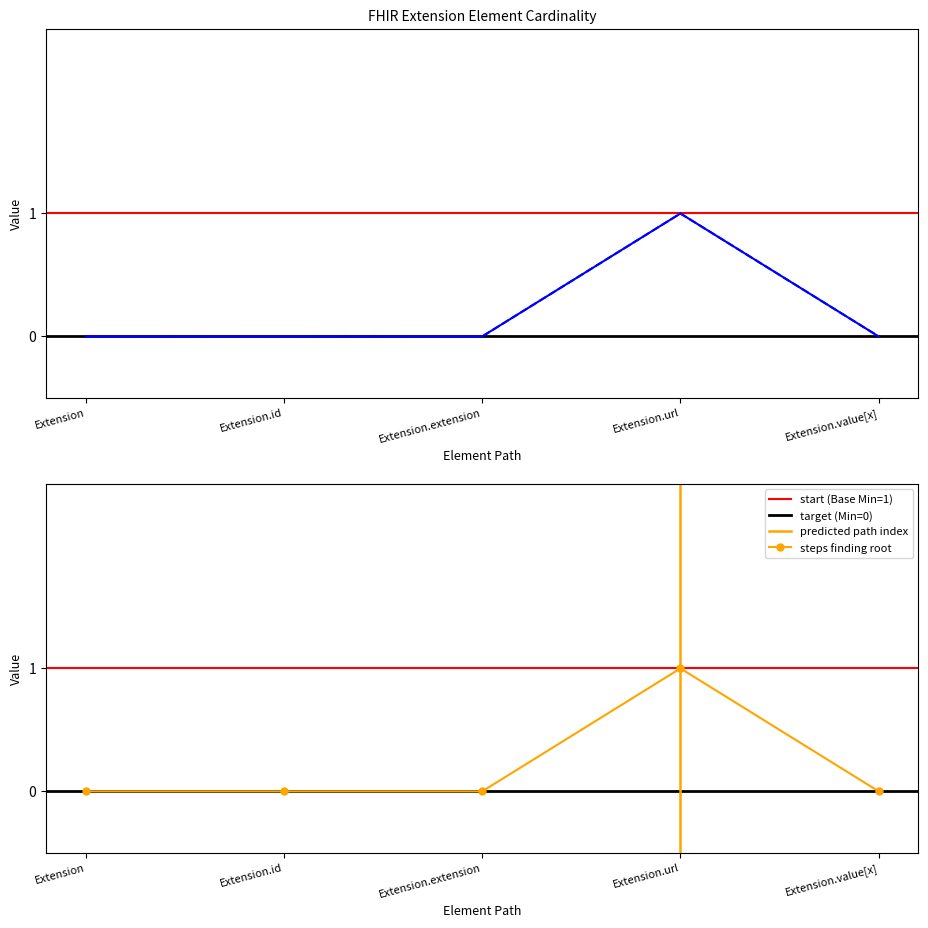

The value of Min at Extension is 0. True or false?

True